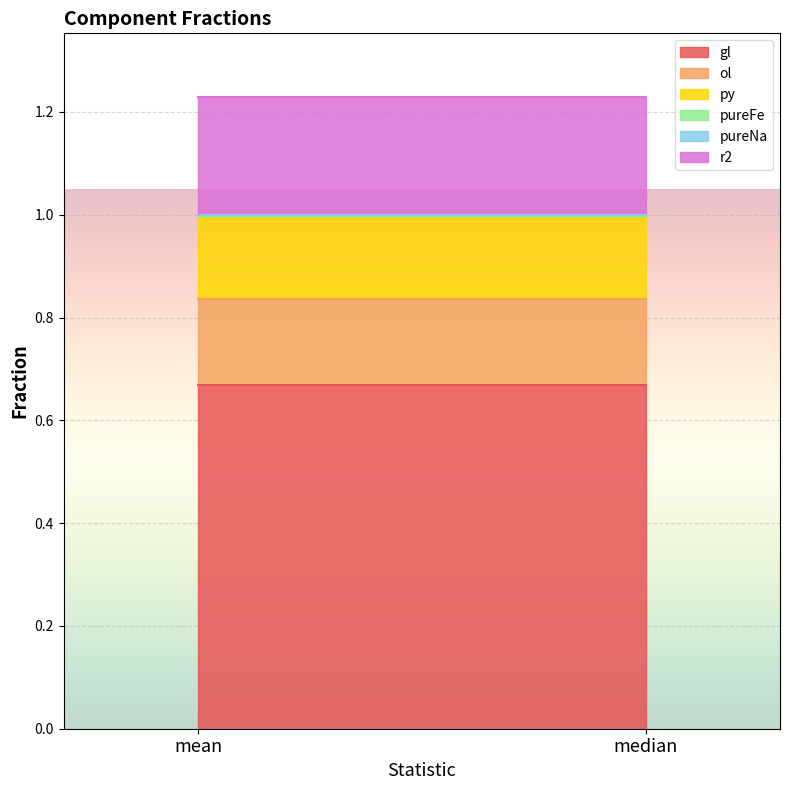

At which category is the sum across all series the highest?

mean